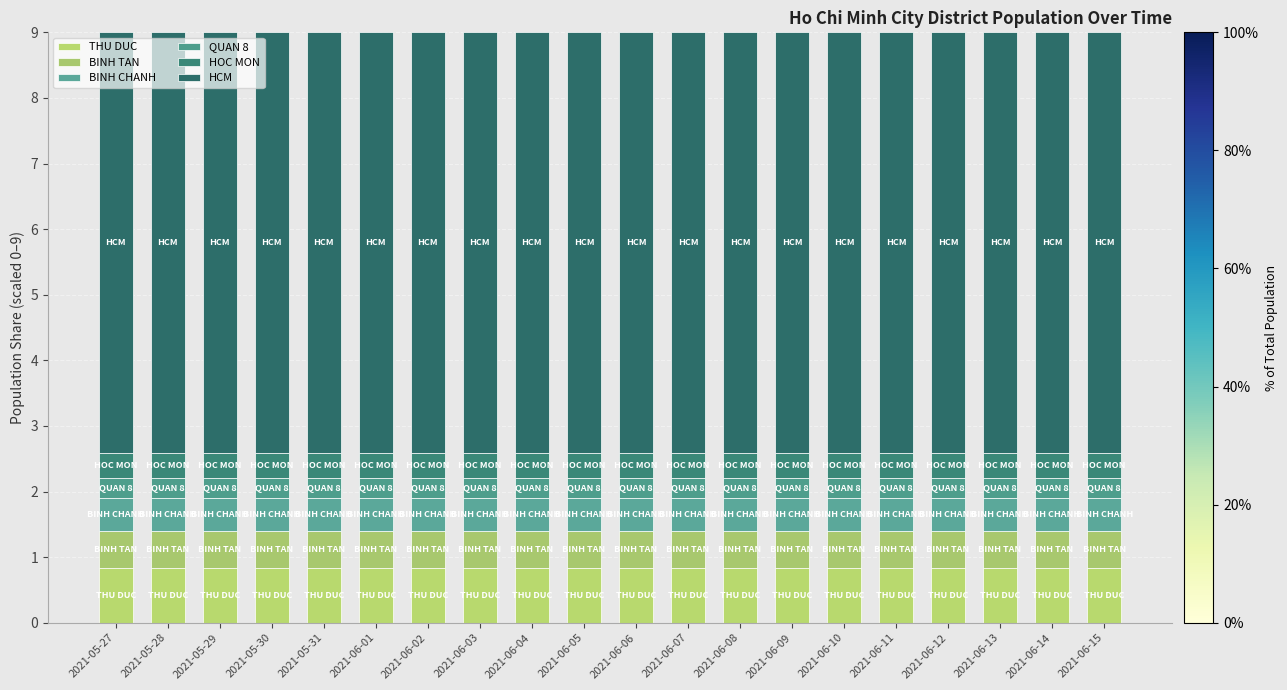

Does the chart contain stacked bars?

Yes